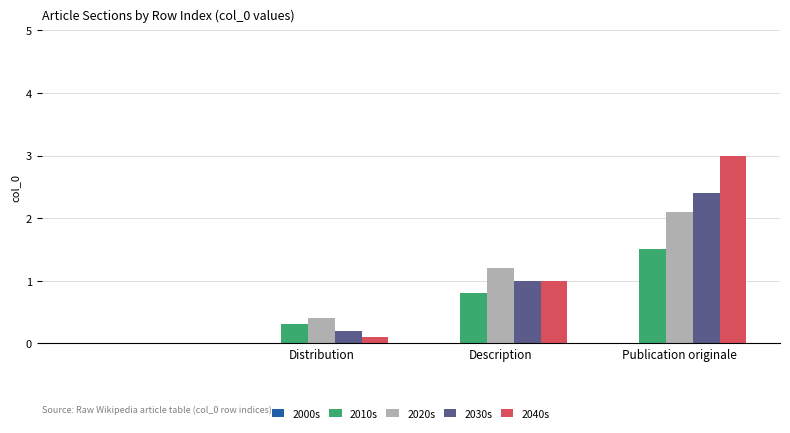

What is the maximum value shown in the chart?

3.0